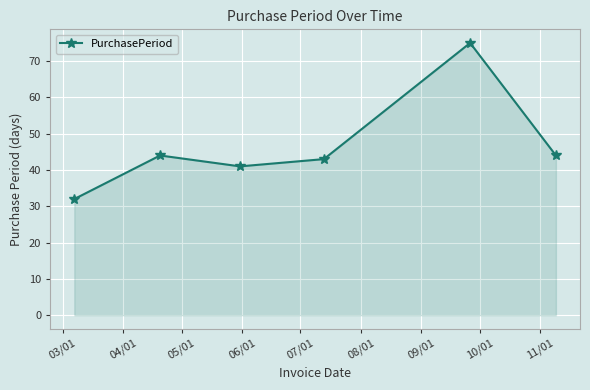

How many points are lower than both their immediate neighbors (excluding endpoints)?

1